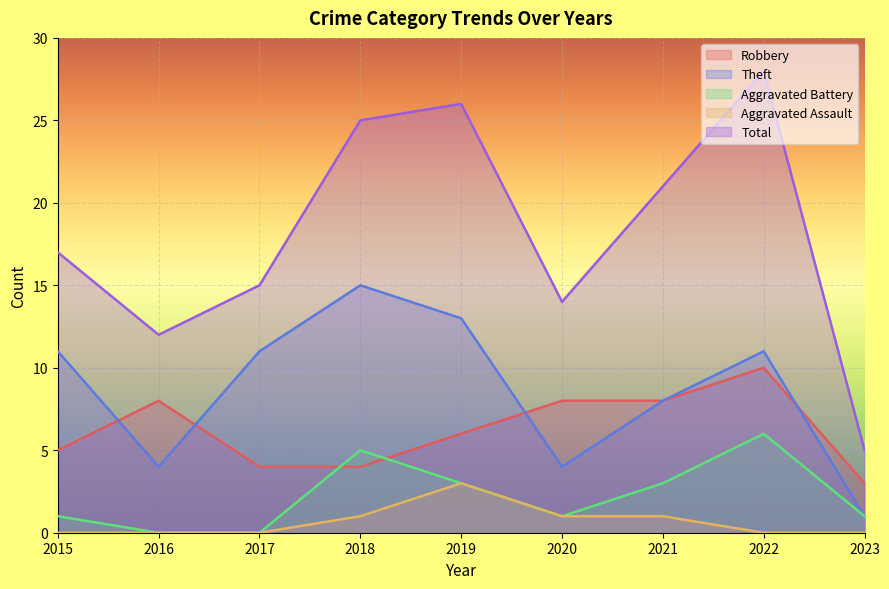

How many interior local peaks does the Aggravated Battery series have?

2